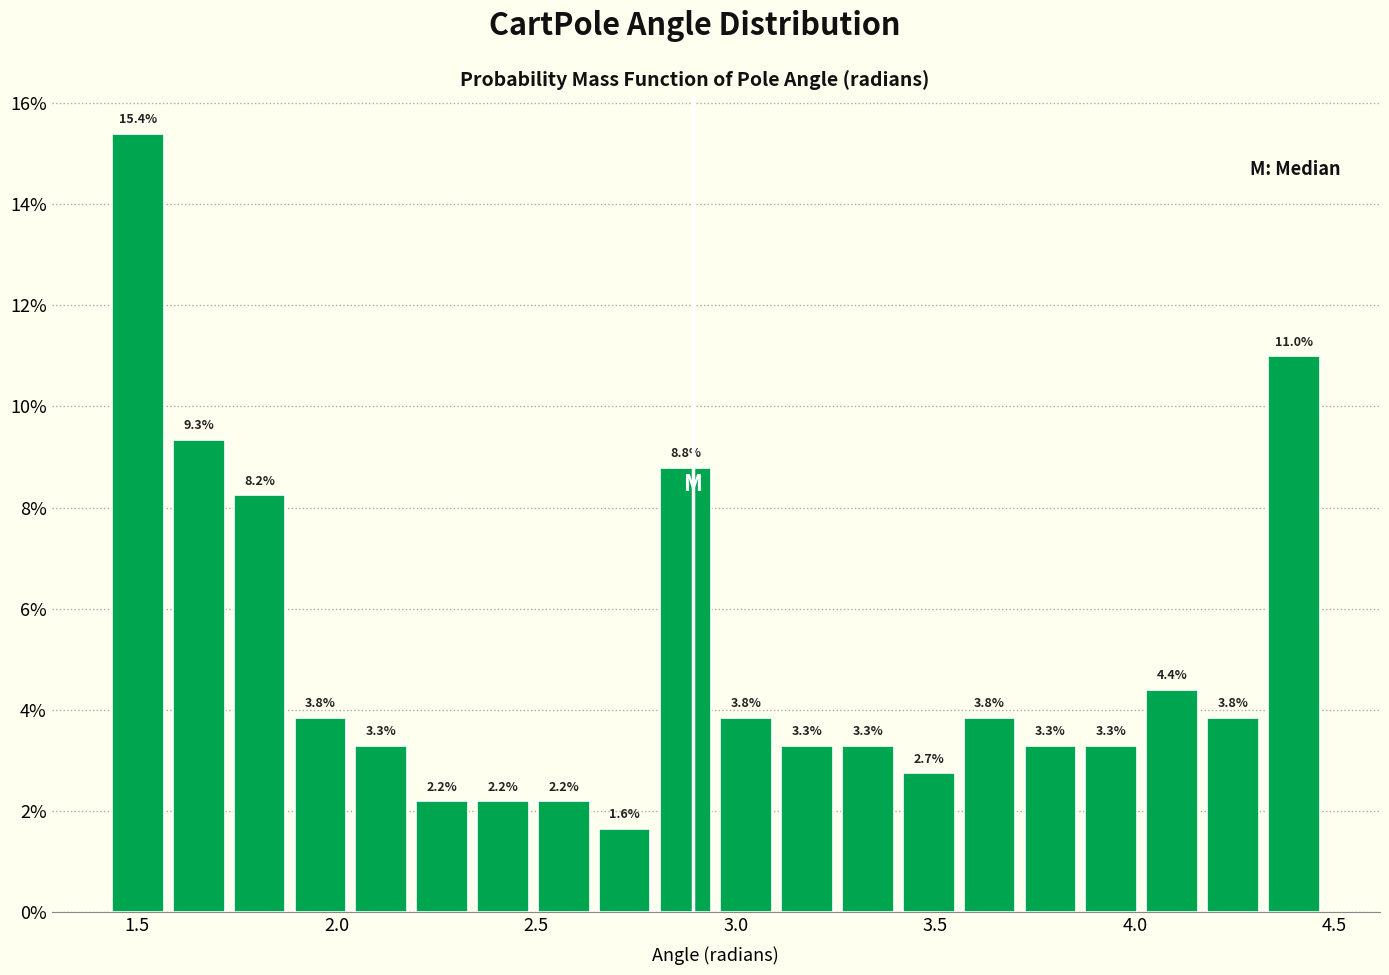

Around what value on the x-axis is the tallest bar? Give the approximate position of its centre, as read against the axis.

1.50